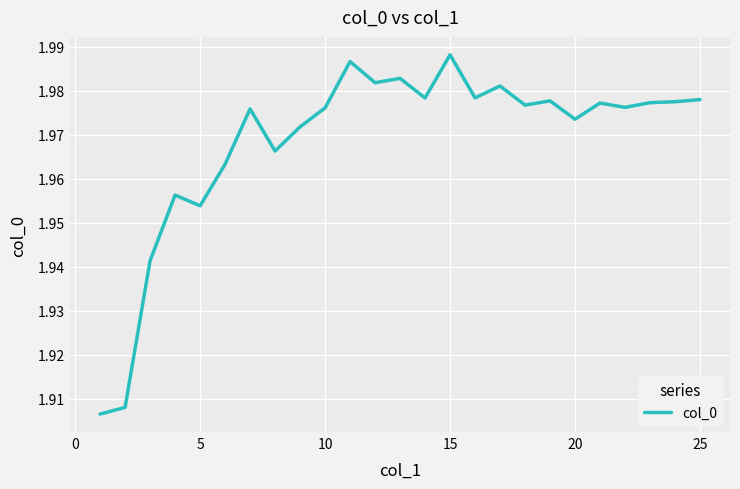

How many lines are shown in the chart?

1